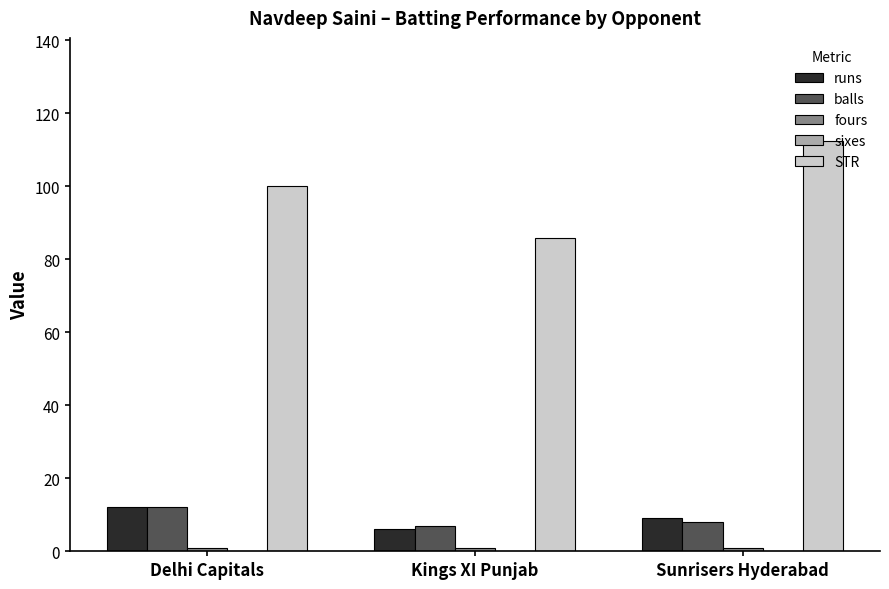

What is the approximate value of STR at Sunrisers Hyderabad?

112.5